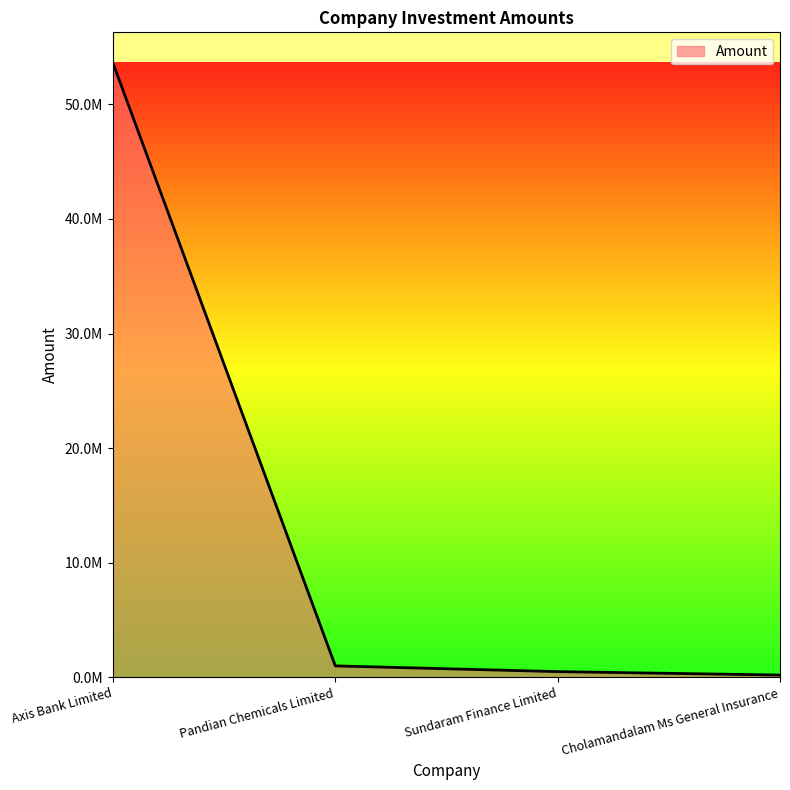

Reading right to left, list all the values displayed in this chart.

Cholamandalam Ms General Insurance=200000	Sundaram Finance Limited=500000	Pandian Chemicals Limited=1000000	Axis Bank Limited=53600000